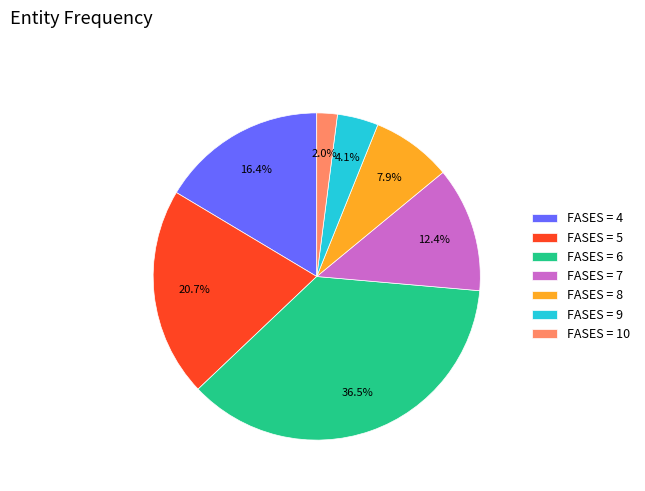

How many slices are in this pie chart?

7